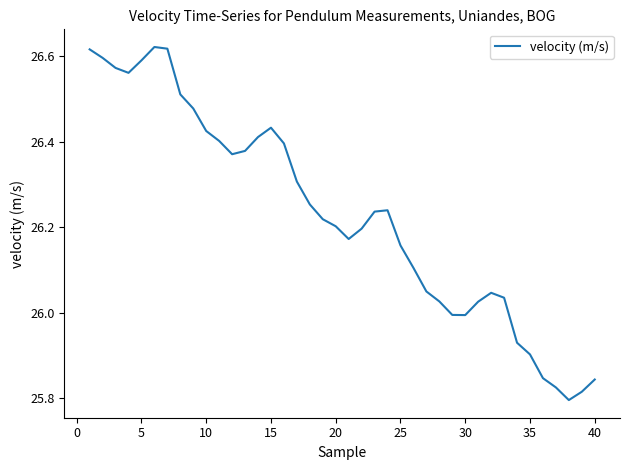

What is the difference between the maximum and minimum values?

0.8